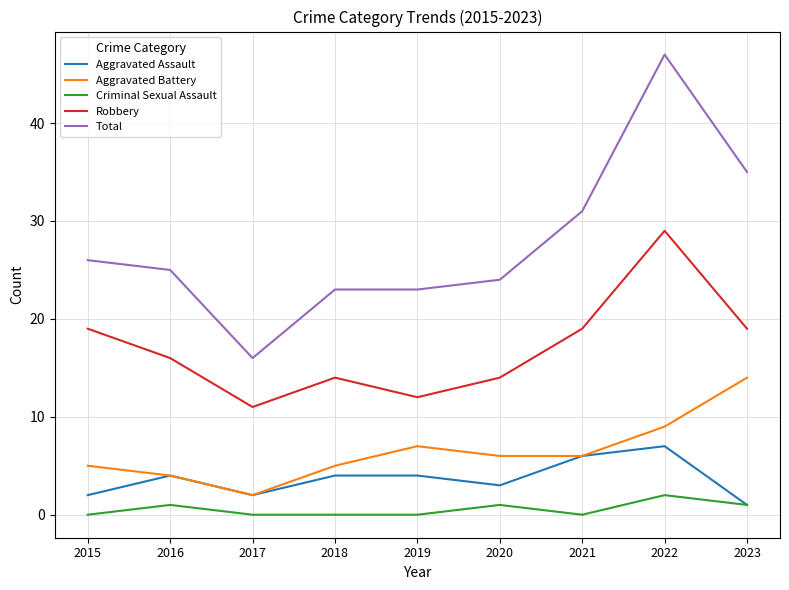

Reading right to left, what are all the values shown in this chart?

Aggravated Assault: 1	7	6	3	4	4	2	4	2
Aggravated Battery: 14	9	6	6	7	5	2	4	5
Criminal Sexual Assault: 1	2	0	1	0	0	0	1	0
Robbery: 19	29	19	14	12	14	11	16	19
Total: 35	47	31	24	23	23	16	25	26